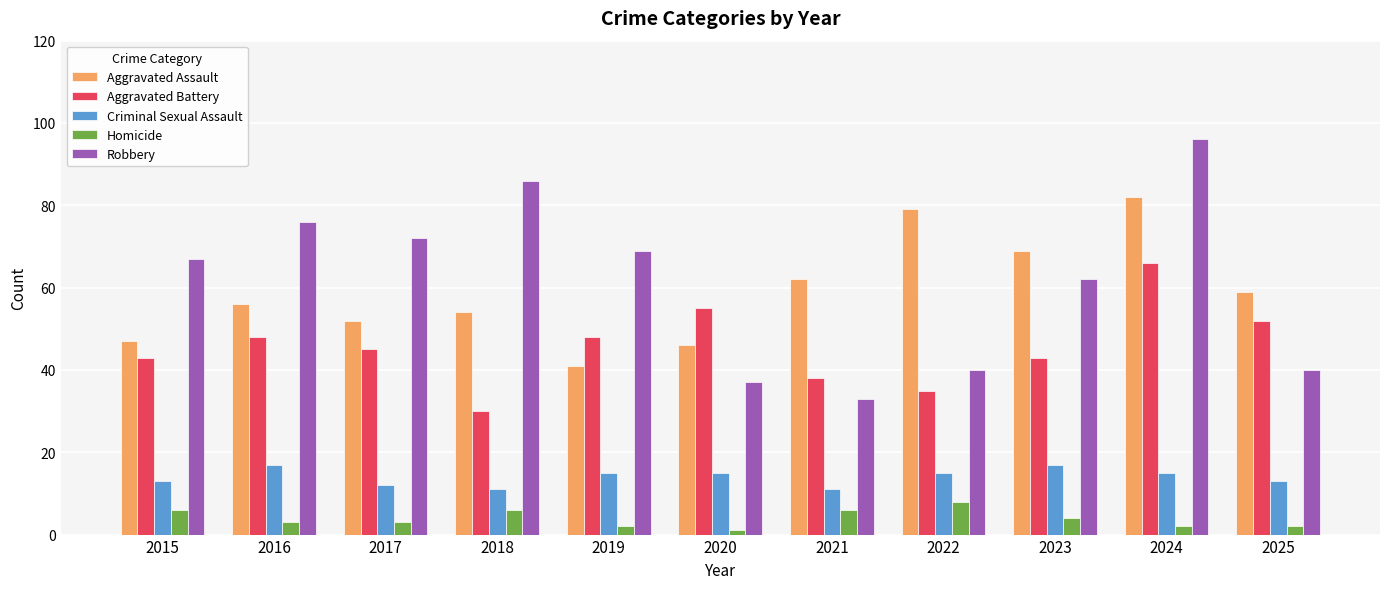

What is the difference between the second highest and second lowest values in the Homicide series?

4